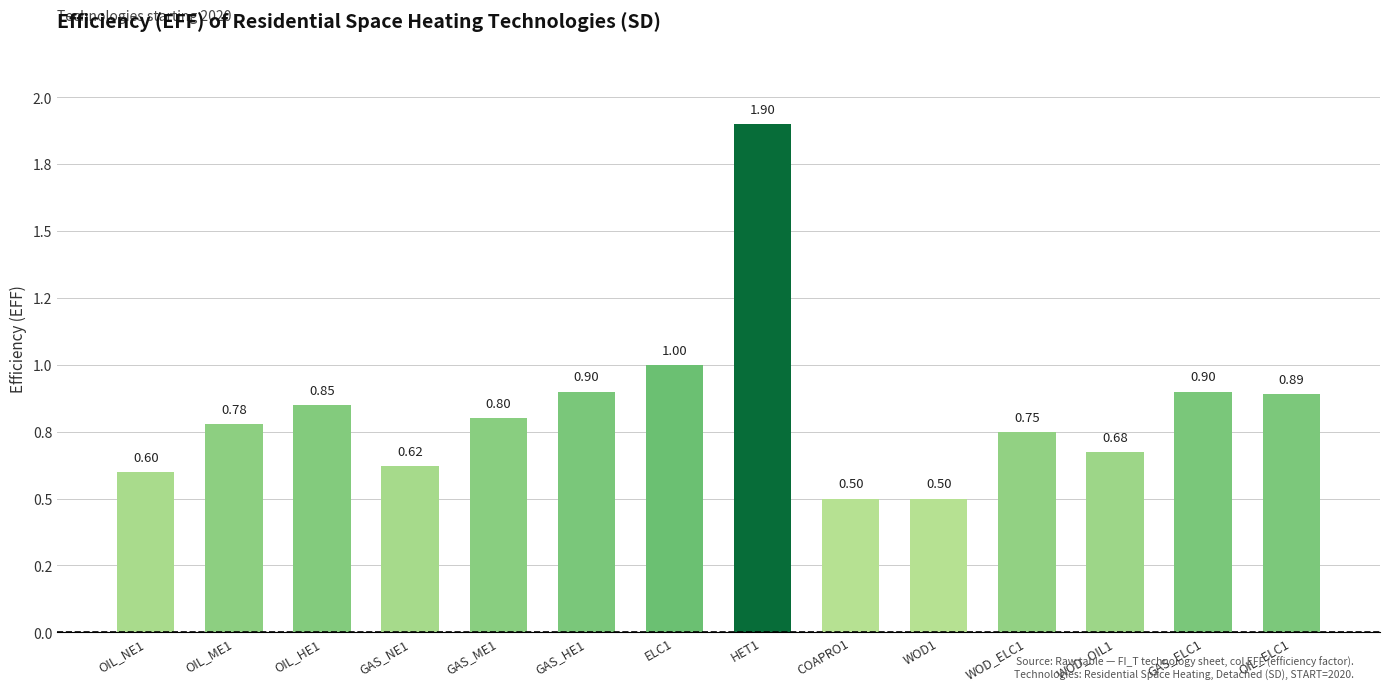

True or false: the data shows 0.3 at WOD_ELC1.

False